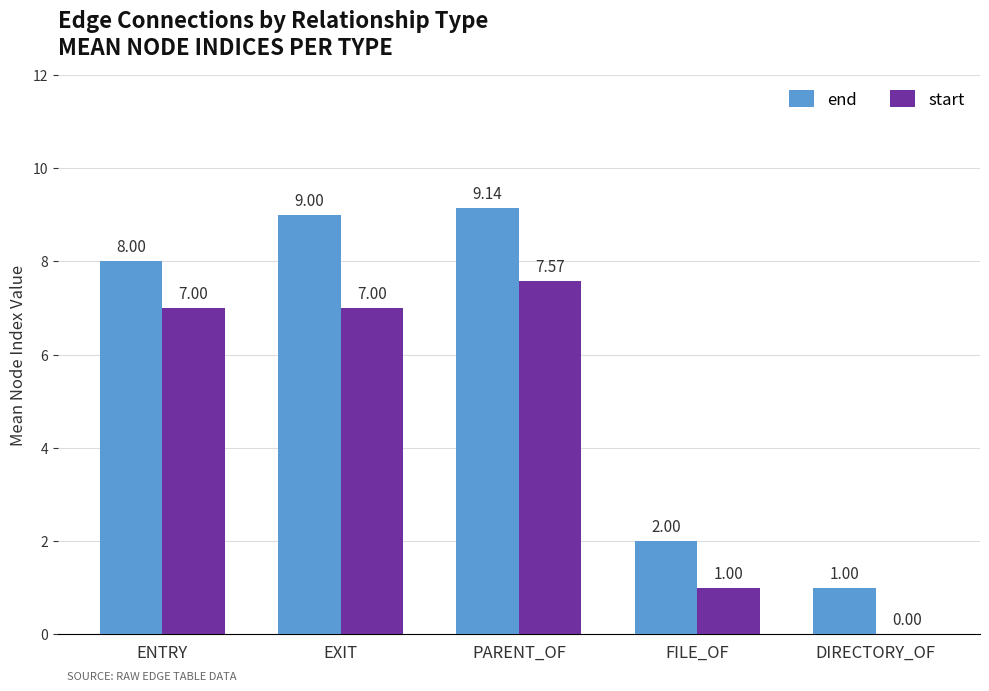

How many distinct data groups are displayed?

2